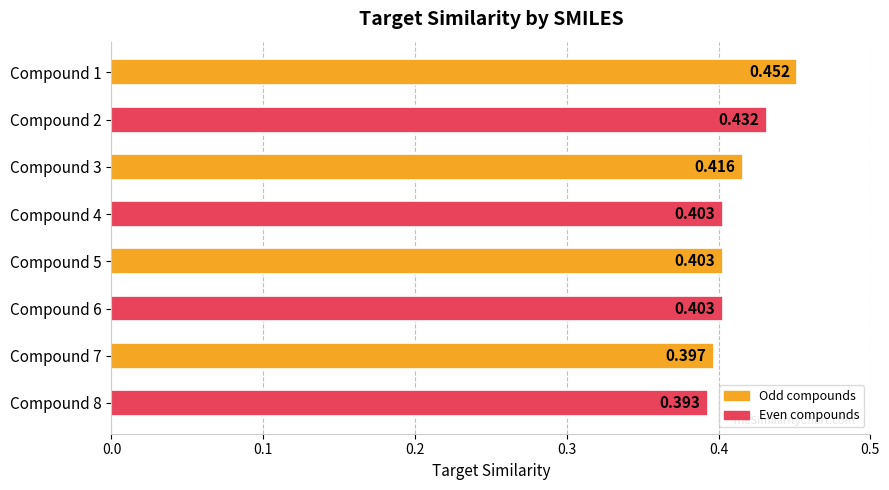

Which category has the lowest value across all series?

Compound 8